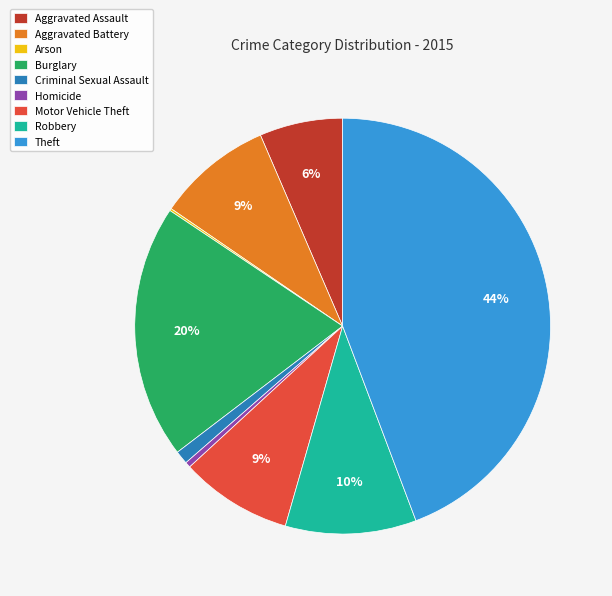

Approximately how many times larger is the value at Motor Vehicle Theft compared to Homicide?

20.2